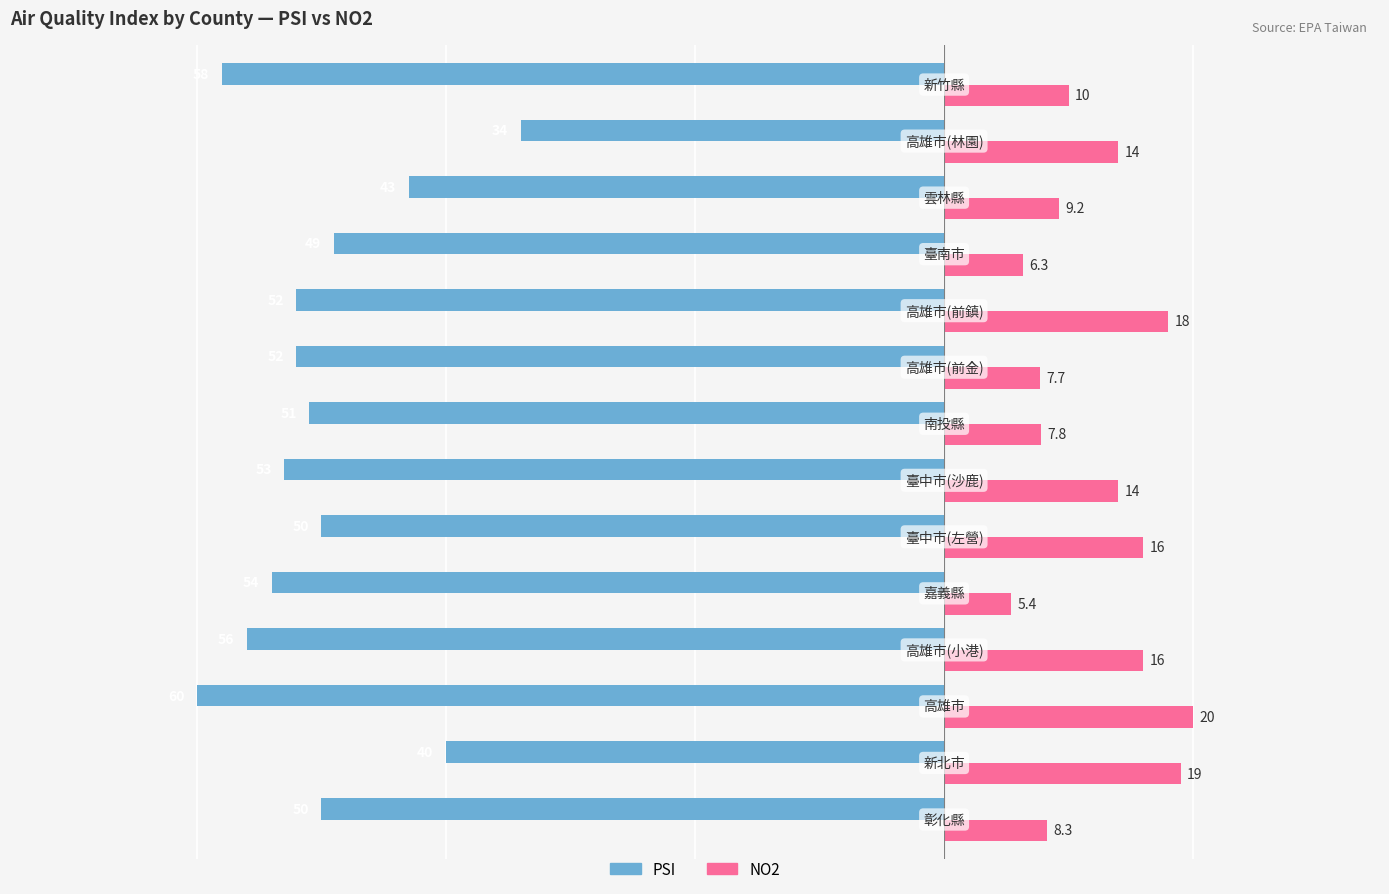

List the series in order of their peak value, lowest first.

PSI, NO2